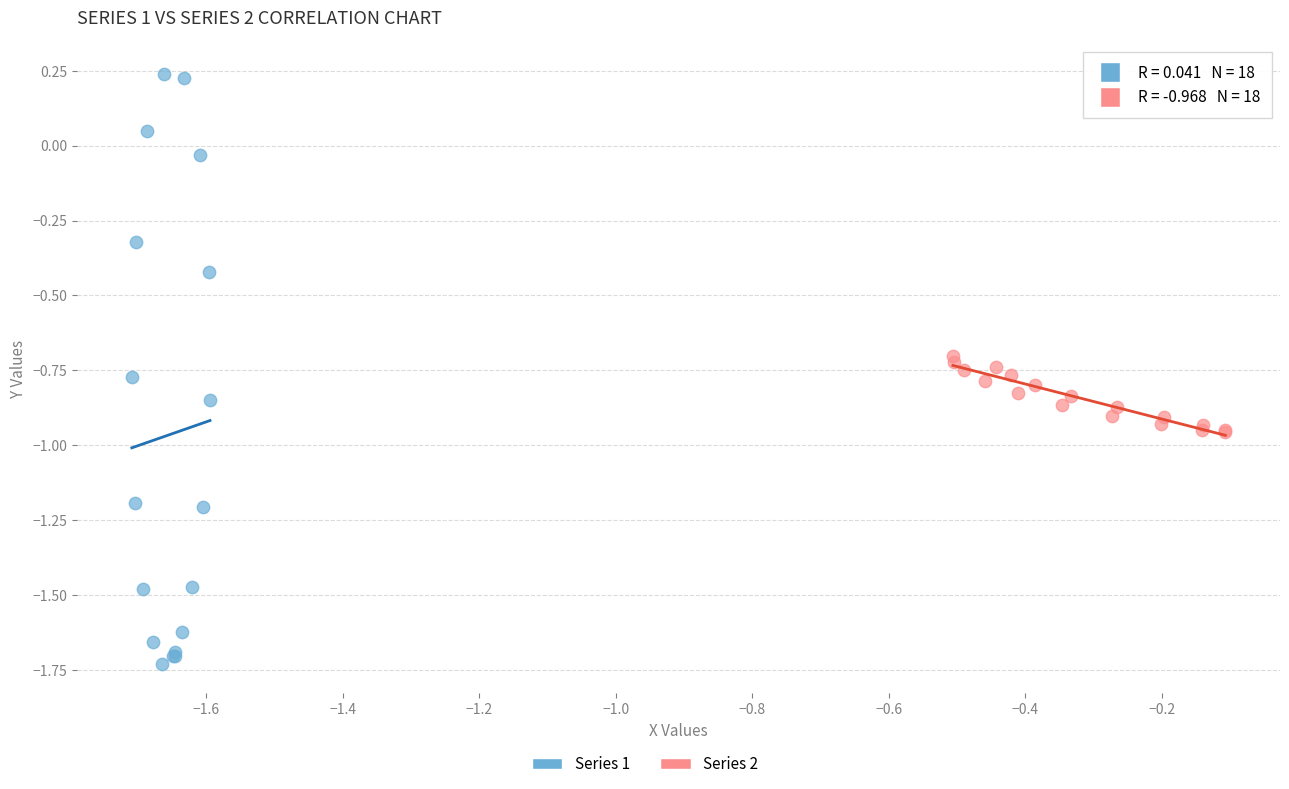

Which series reaches the maximum Y coordinate?

Series 1